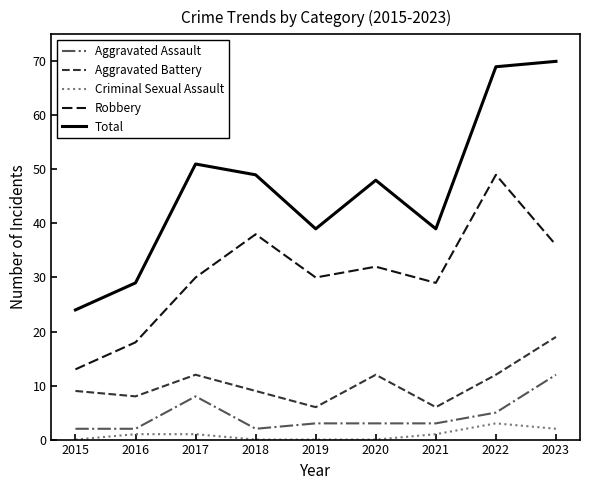

True or false: Aggravated Battery has more than 2 points higher than both neighbors.

False